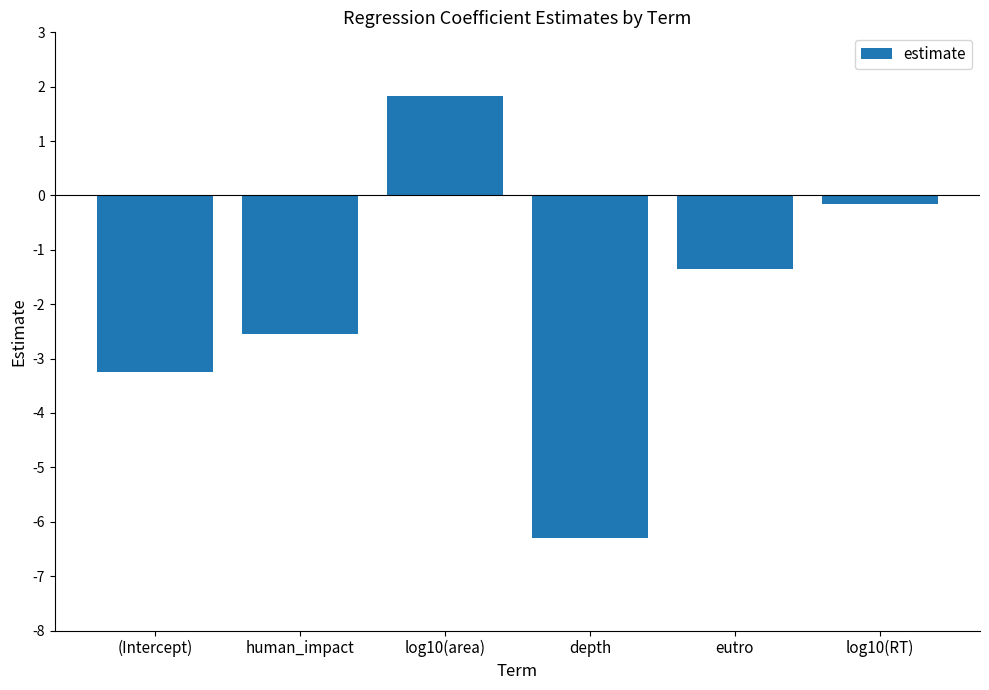

Reading left to right, list all the values displayed in this chart.

(Intercept)=-3.2	human_impact=-2.5	log10(area)=1.8	depth=-6.3	eutro=-1.4	log10(RT)=-0.2